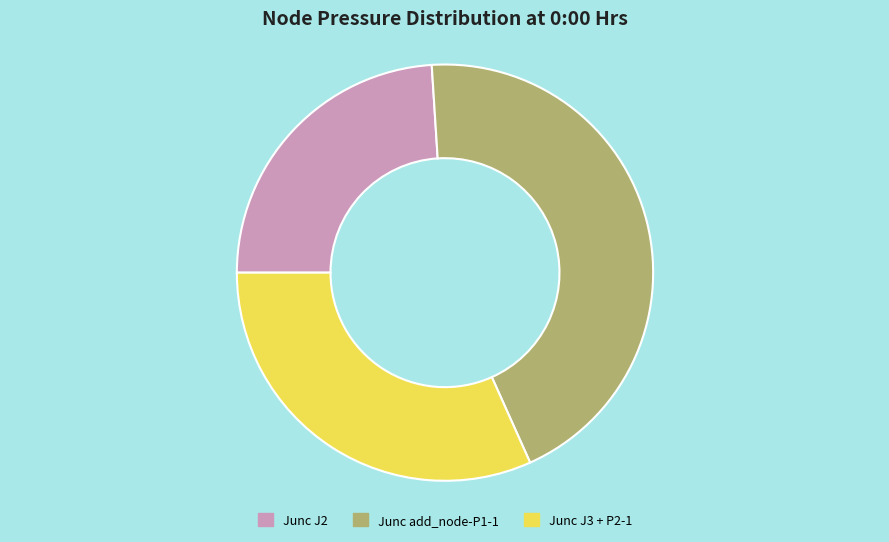

Combined, do Junc J2 and Junc add_node-P1-1 account for over 50%?

Yes